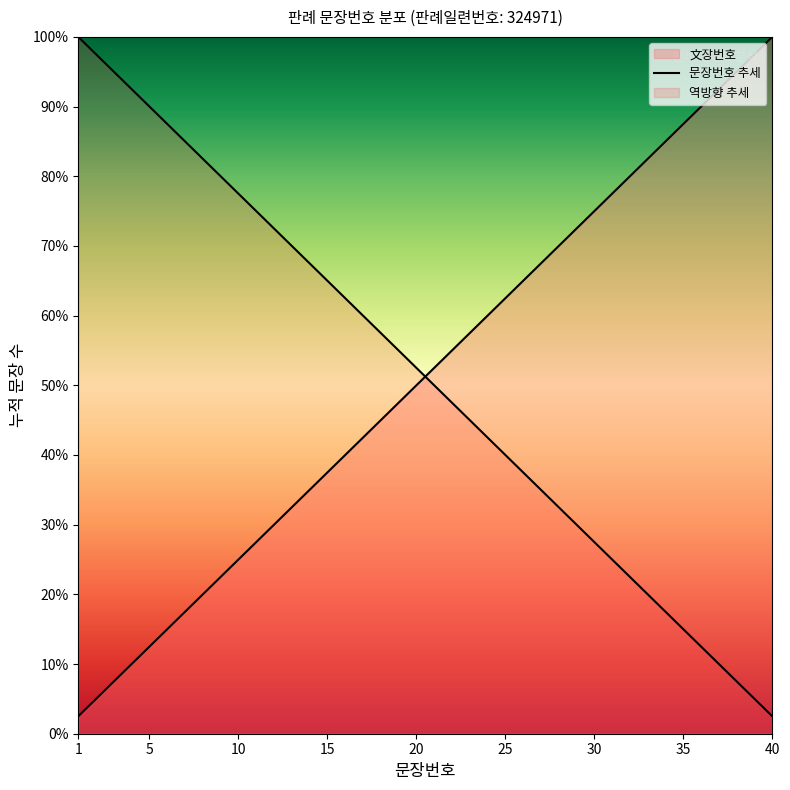

The value at 17 is 17. True or false?

True